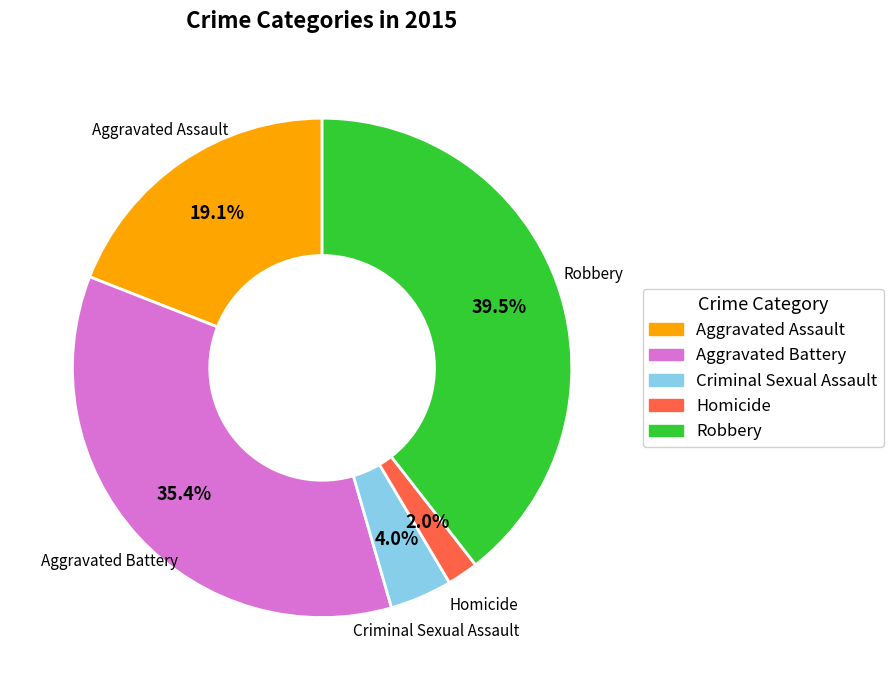

To the nearest percent, what percentage of the pie is Aggravated Battery?

35%